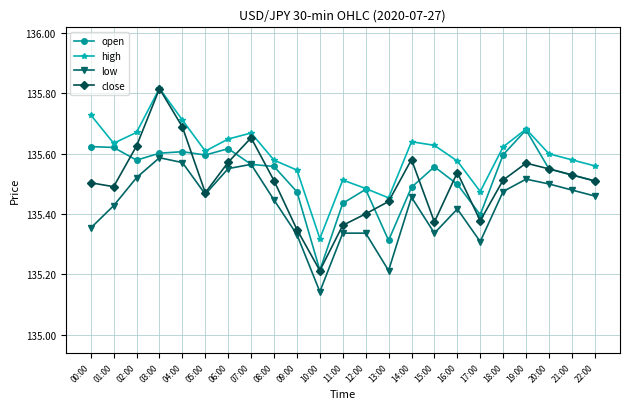

How many lines are shown in the chart?

4